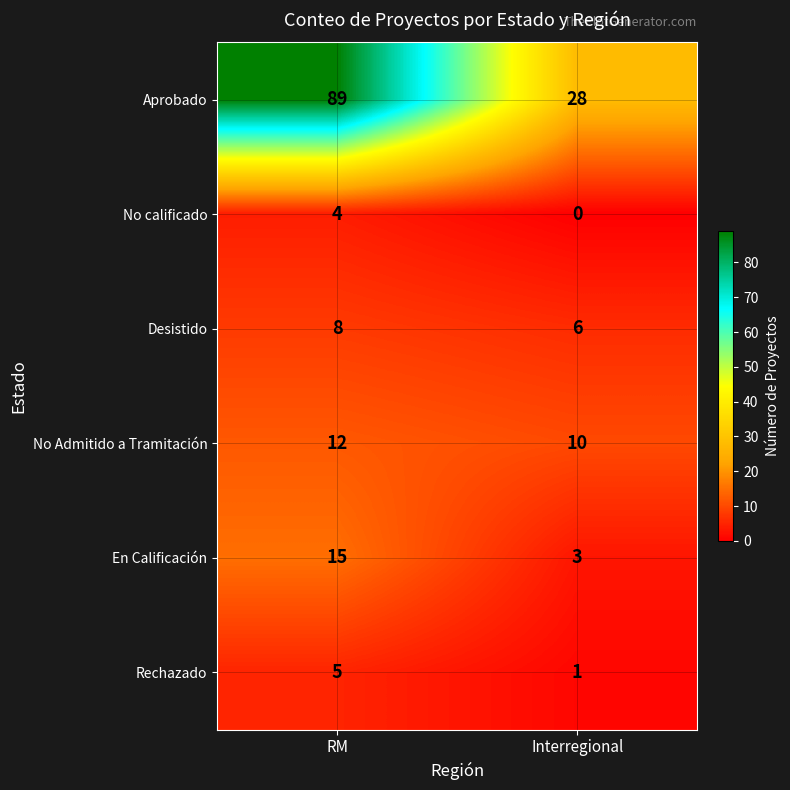

Reading right to left, transcribe all the data shown in this chart.

Aprobado: Interregional=28	RM=89
No calificado: Interregional=0	RM=4
Desistido: Interregional=6	RM=8
No Admitido a Tramitación: Interregional=10	RM=12
En Calificación: Interregional=3	RM=15
Rechazado: Interregional=1	RM=5